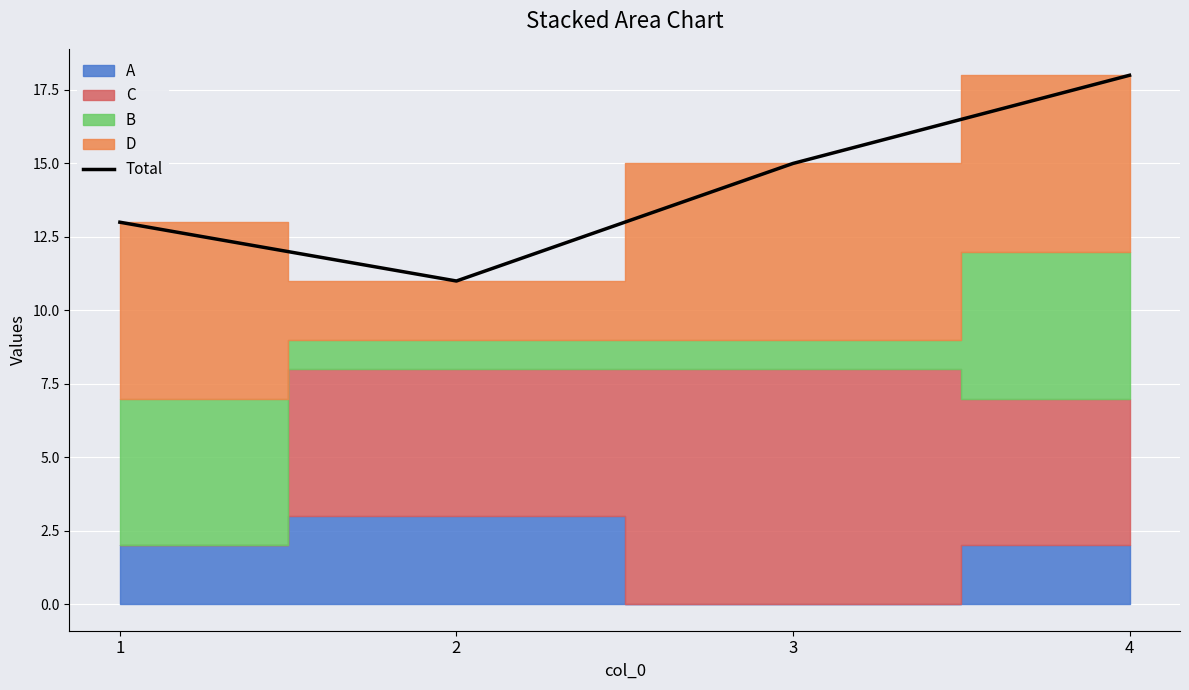

True or false: the data has more than 1 interior local peaks.

False